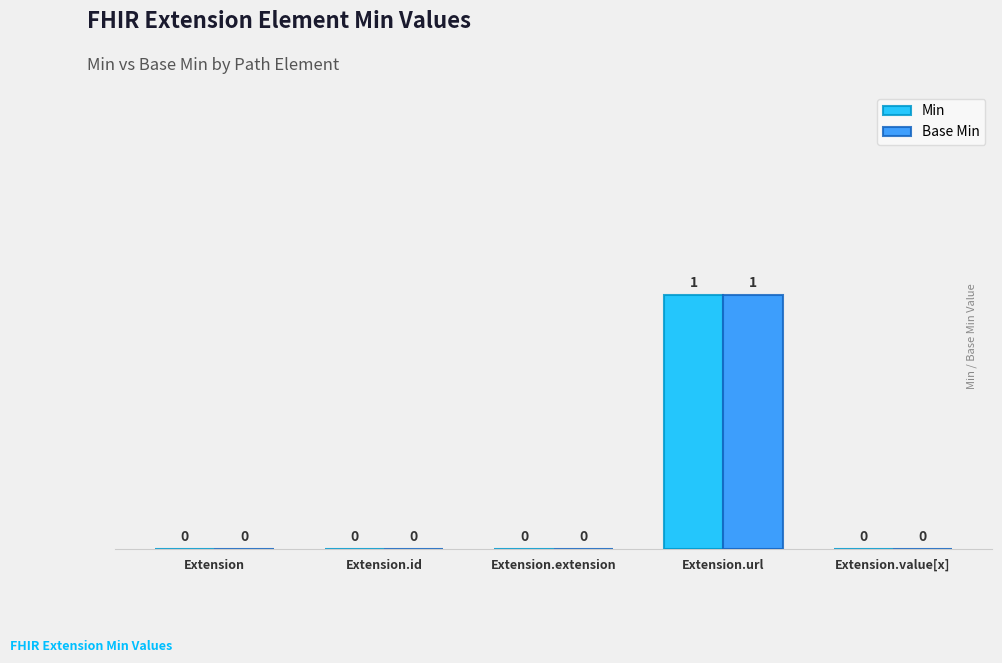

At which category is the sum across all series the highest?

Extension.url